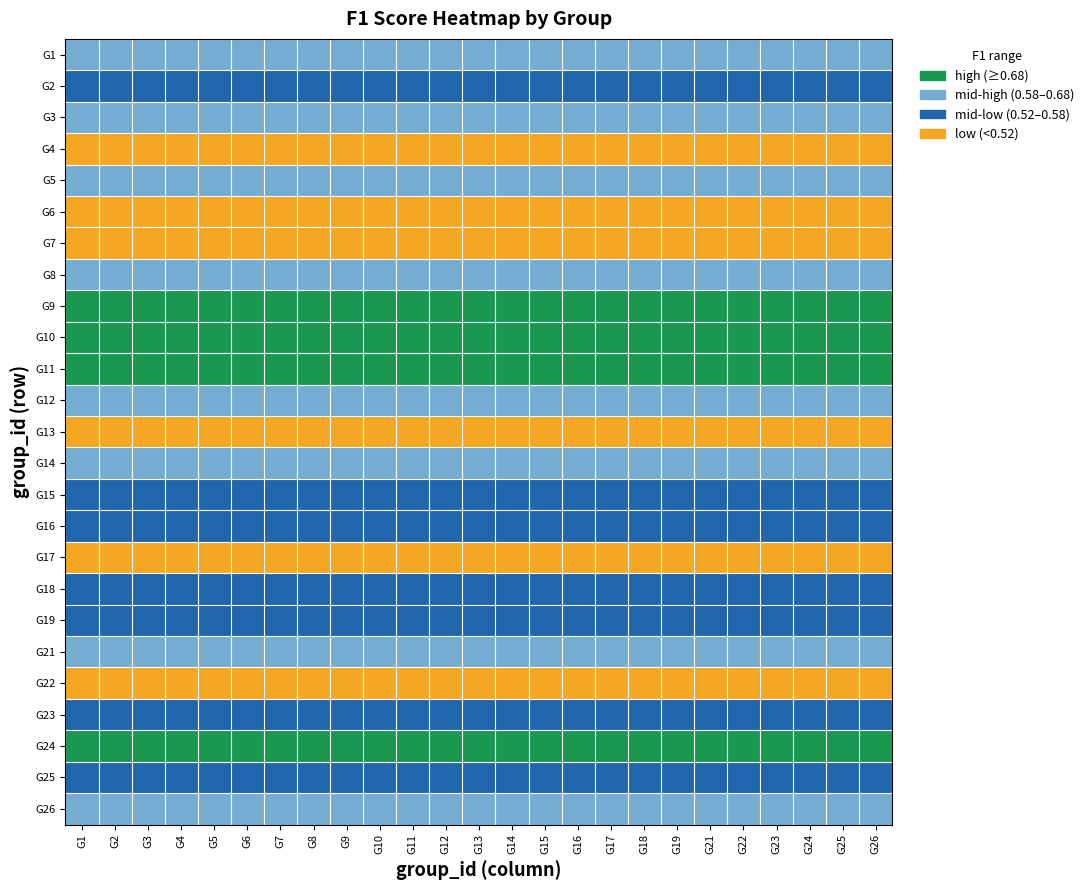

Rank the series by their maximum value, from lowest to highest.

G4, G6, G17, G13, G7, G22, G19, G16, G2, G15, G23, G25, G18, G12, G5, G21, G1, G14, G8, G26, G3, G24, G9, G11, G10